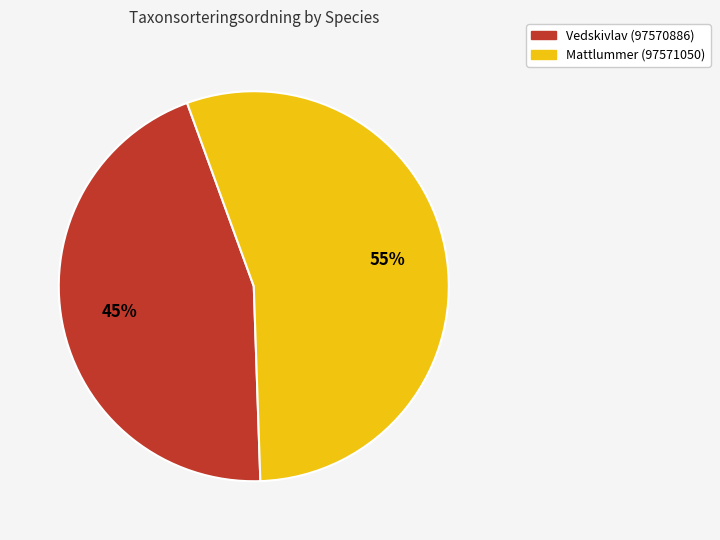

Count the number of slices in the pie.

2